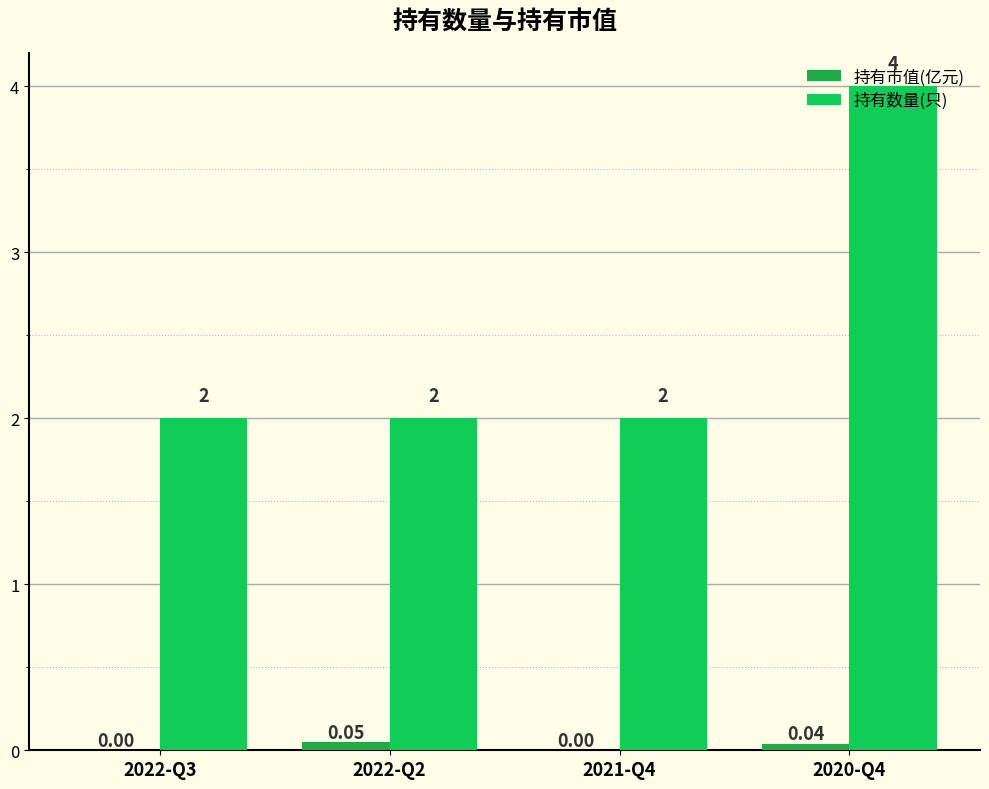

Which series changed the most between 2022-Q2 and 2020-Q4?

持有数量(只)